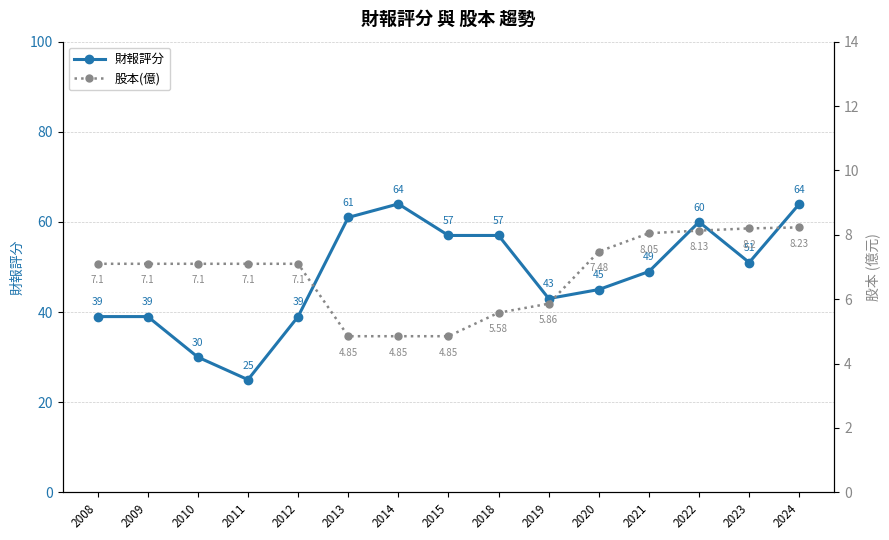

True or false: 股本(億) and 財報評分 intersect in this chart.

False